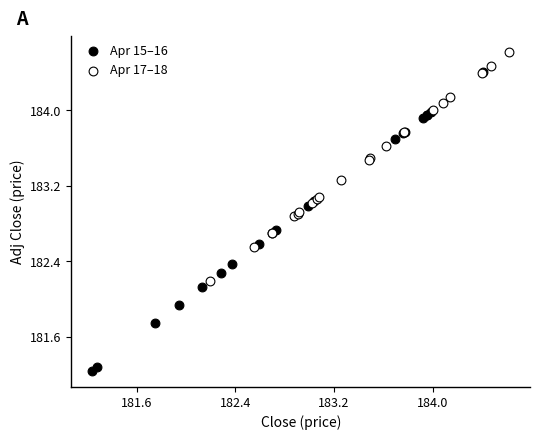

Which series reaches the minimum Y coordinate?

Apr 15–16